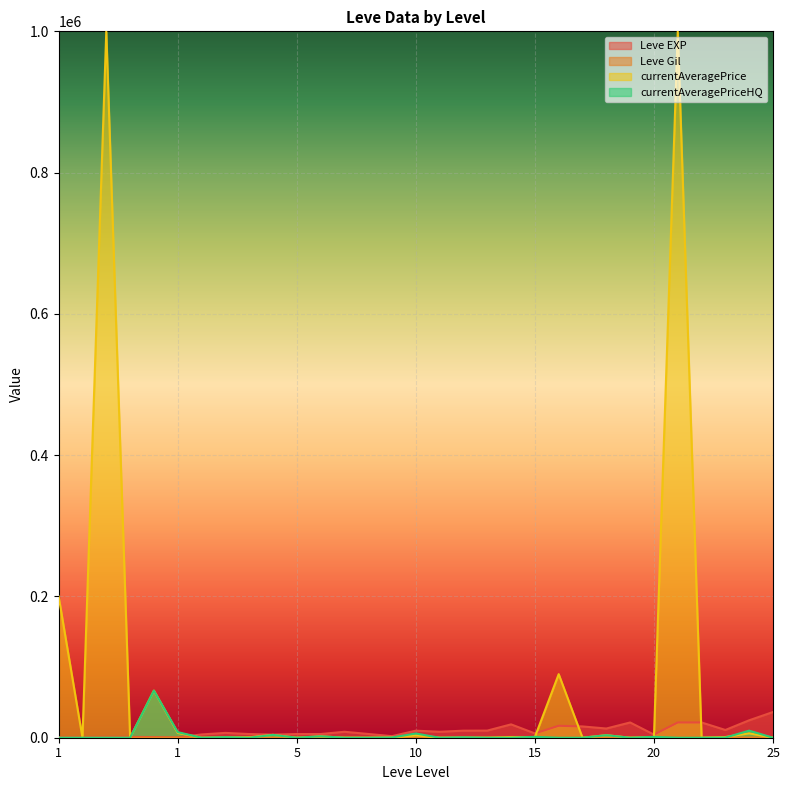

How many lines are shown in the chart?

4